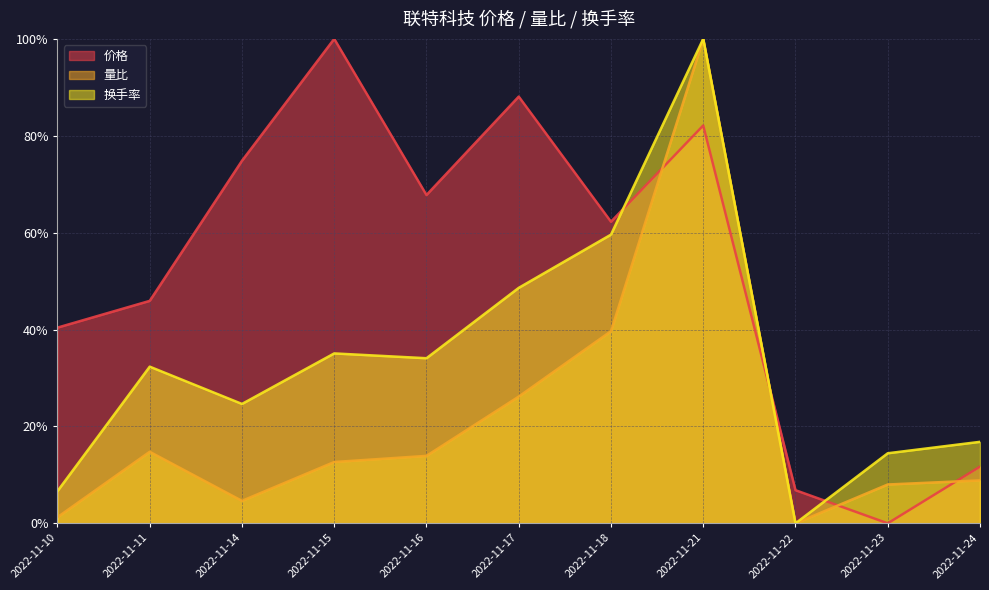

True or false: 换手率 and 量比 intersect in this chart.

False